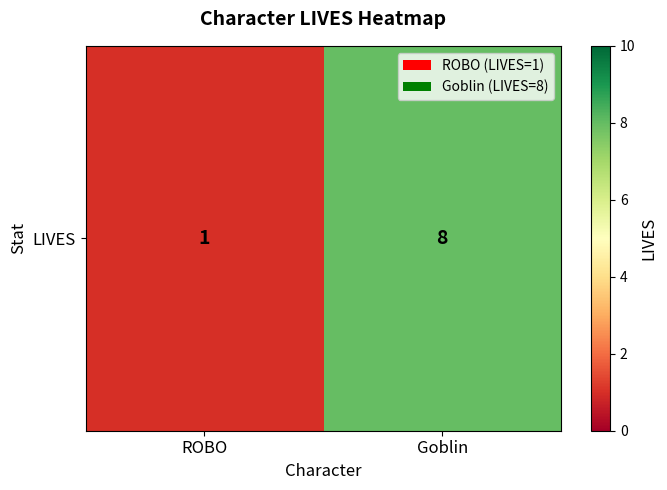

Rank the categories by value from highest to lowest.

Goblin, ROBO